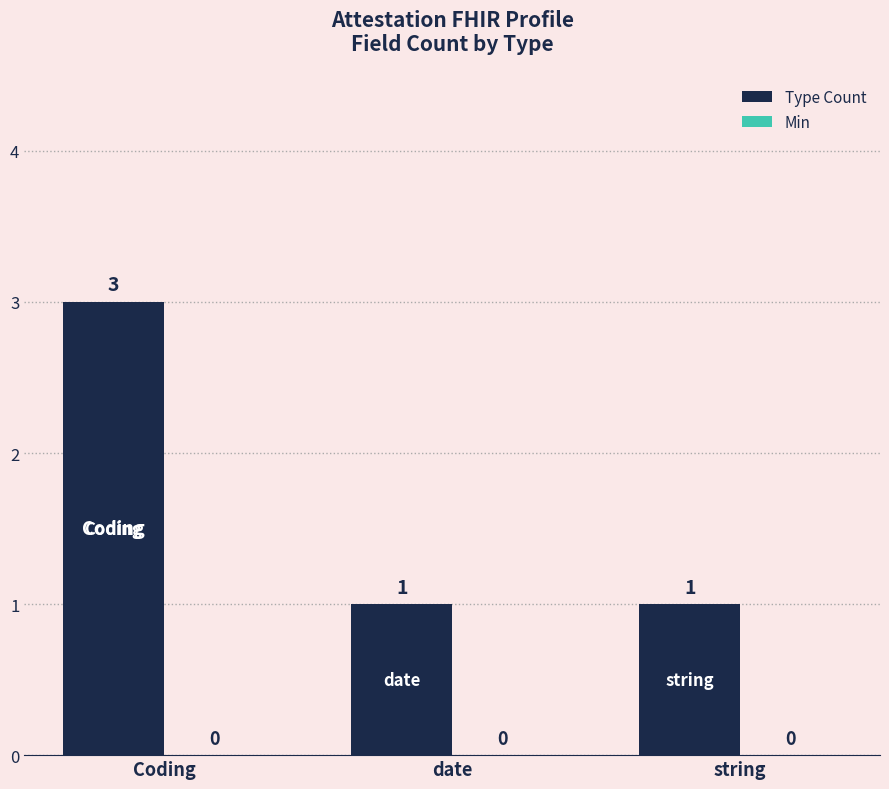

Between Coding and string, which is larger?

Coding